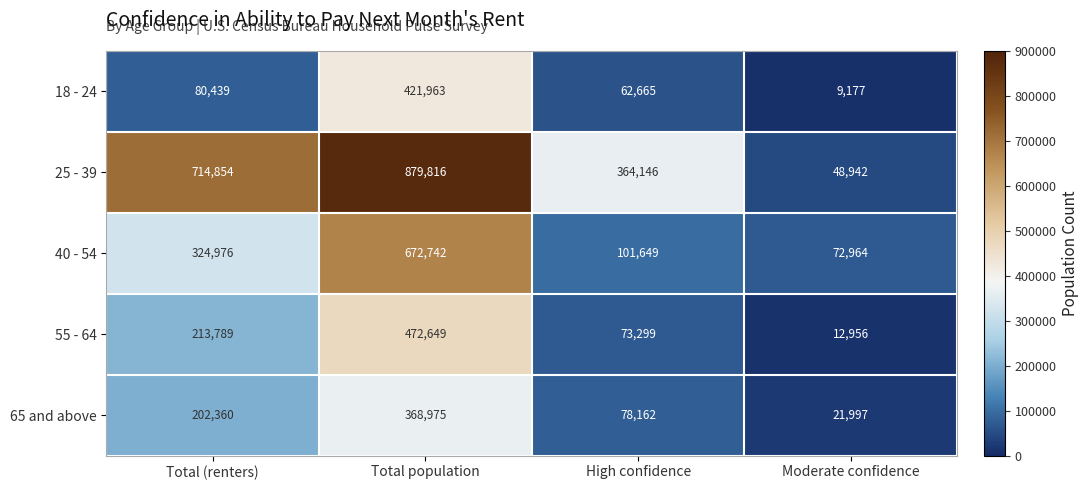

What is the difference between the maximum and second lowest values in the 55 - 64 series?

399350